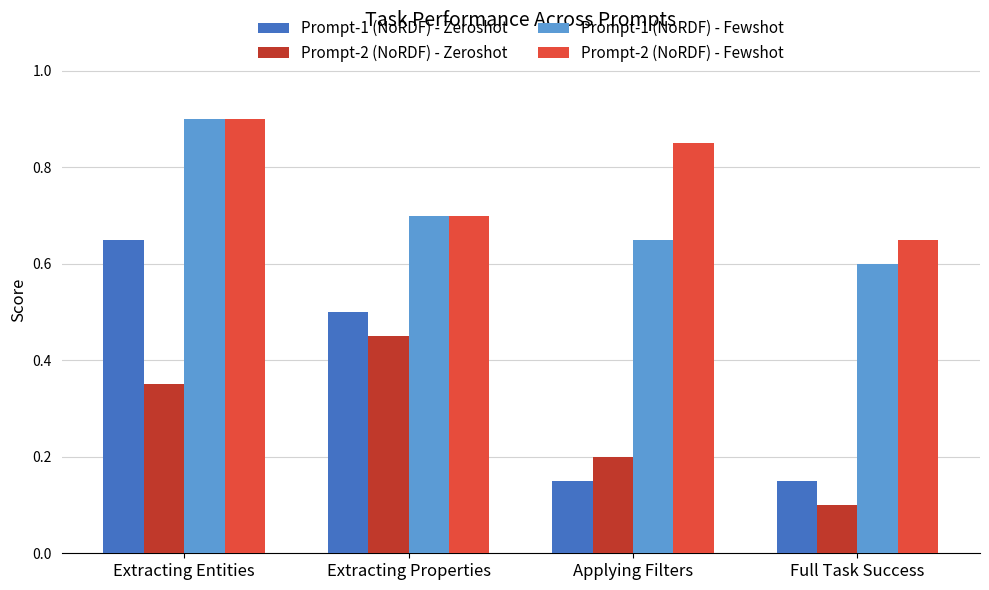

The Prompt-1 (NoRDF) - Fewshot series shows 1.6 at Extracting Entities. True or false?

False